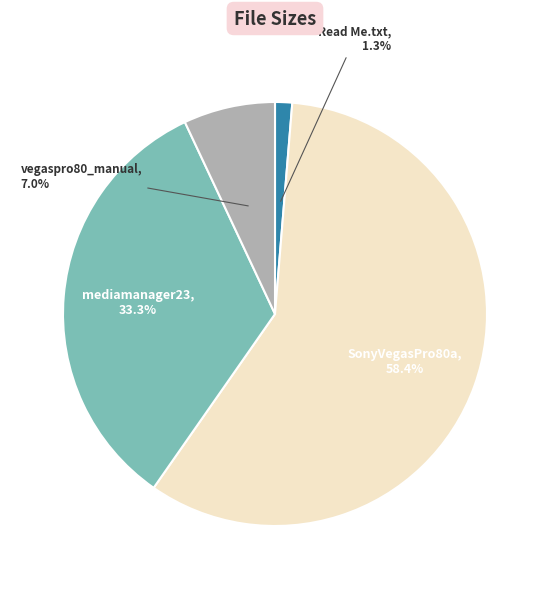

Is there a majority slice in this chart?

Yes